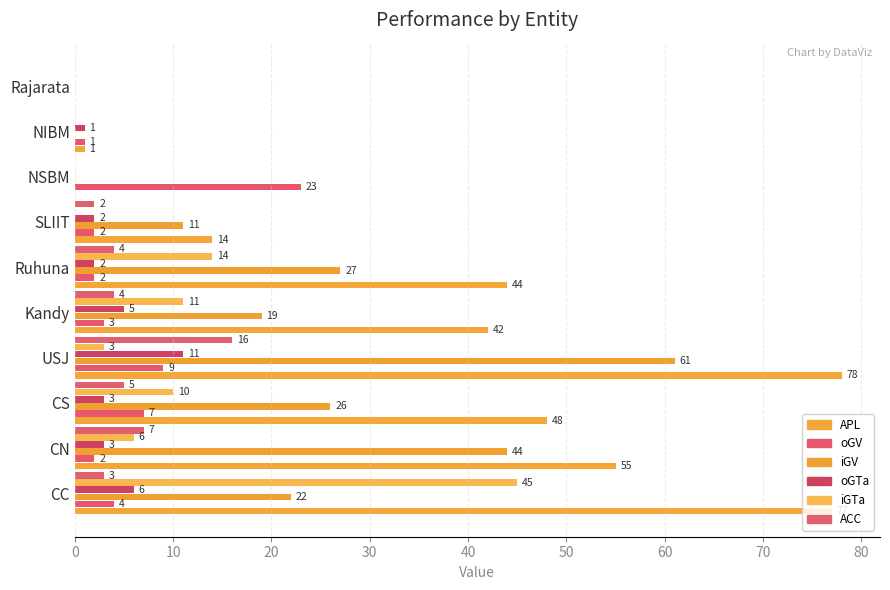

How many values in ACC are above zero?

7